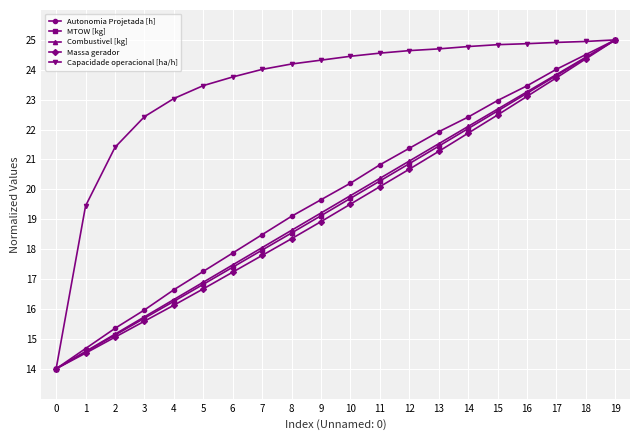

What are all the series names shown in the legend?

Autonomia Projetada [h], MTOW [kg], Combustivel [kg], Massa gerador, Capacidade operacional [ha/h]